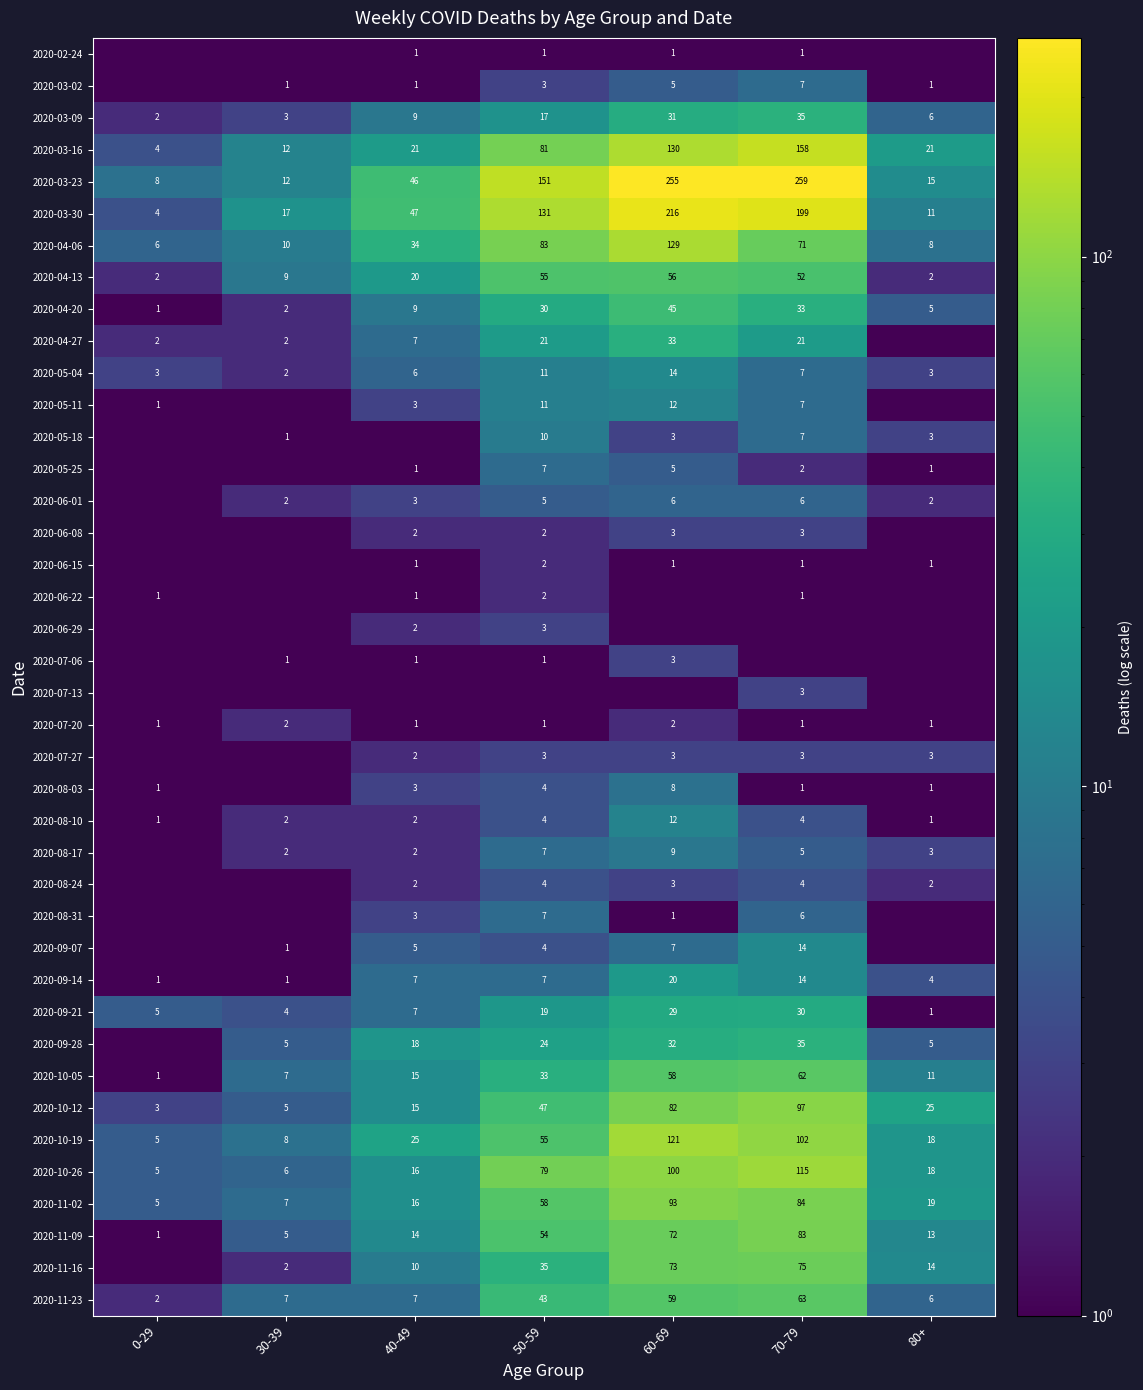

What is the sum of all 2020-05-04 values?

46.0